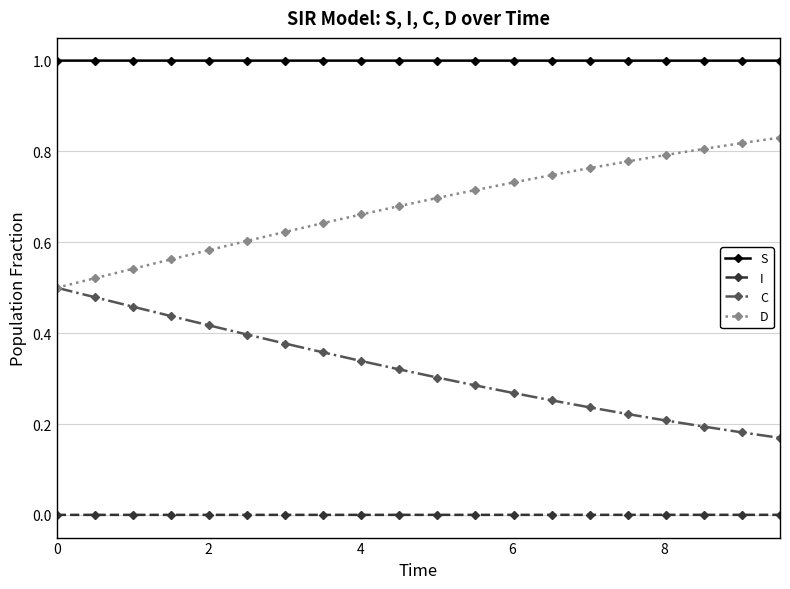

Which series has the largest total across all categories?

S